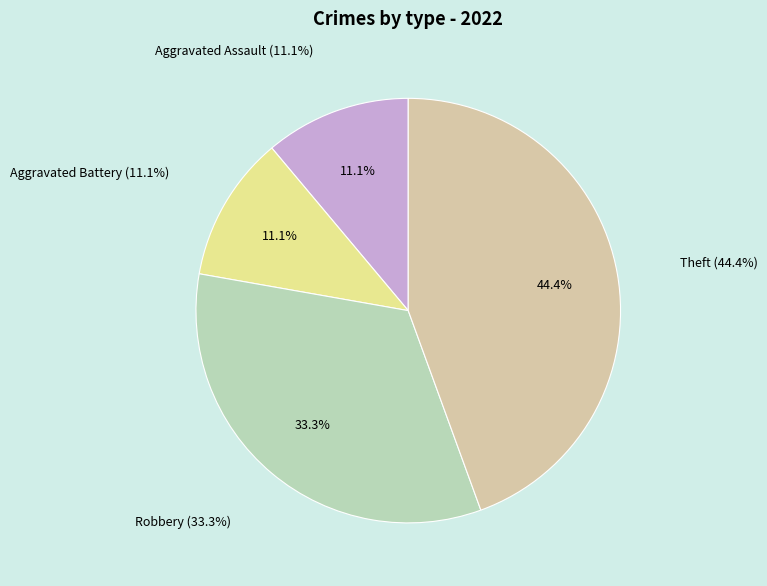

Which slice is the largest?

Theft